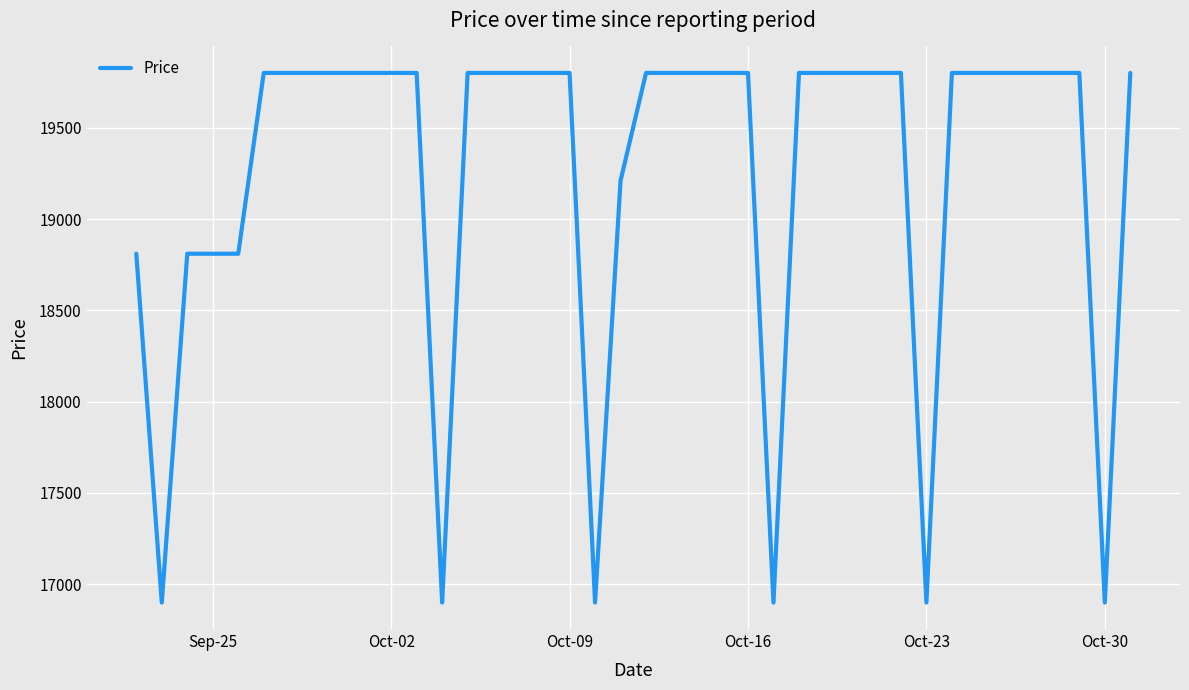

Does the chart have visible grid lines?

Yes